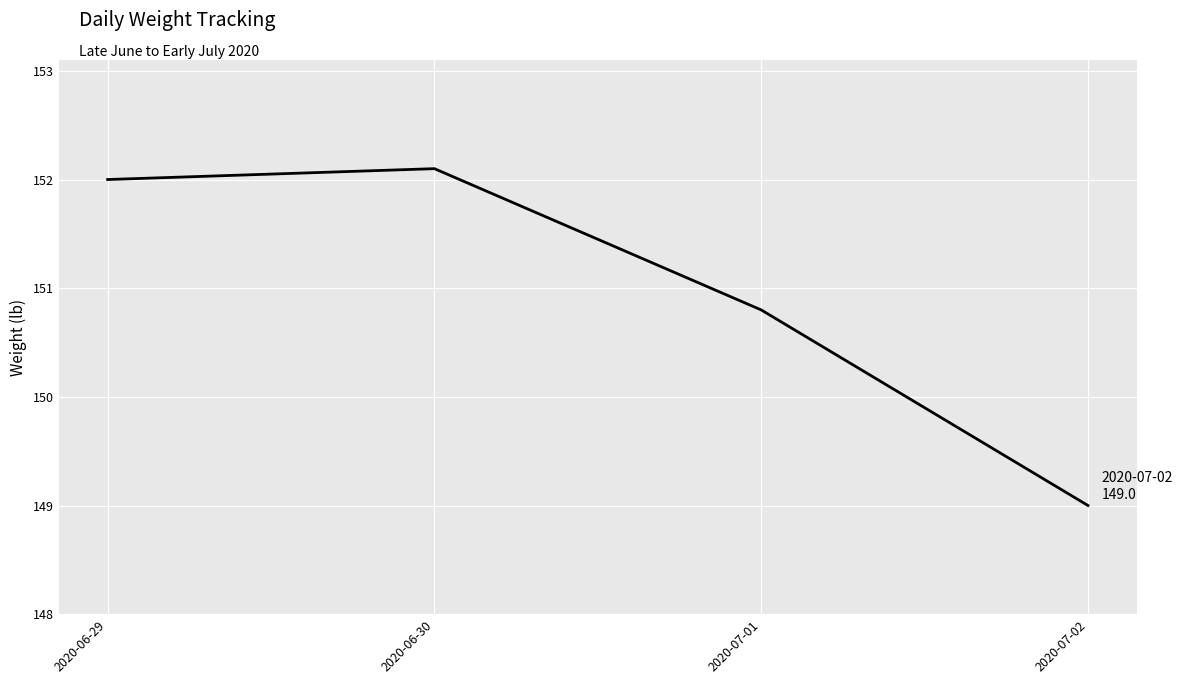

Which label corresponds to the largest value in the chart?

2020-06-30